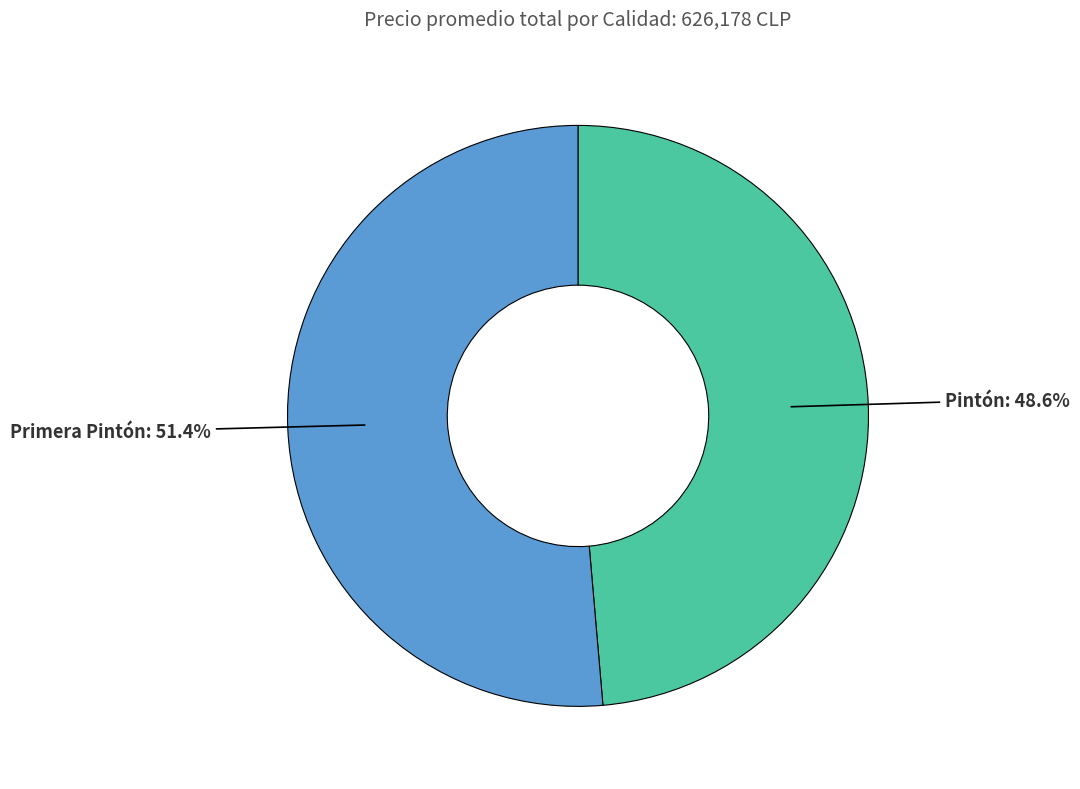

Rank the categories by value from highest to lowest.

Primera Pintón, Pintón